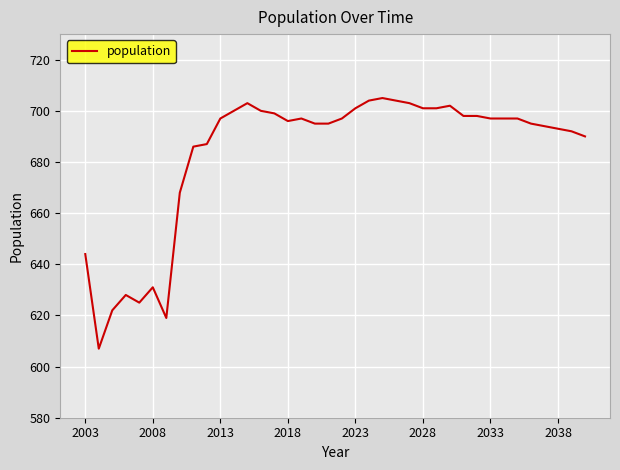

What is the difference between the maximum and minimum values?

98